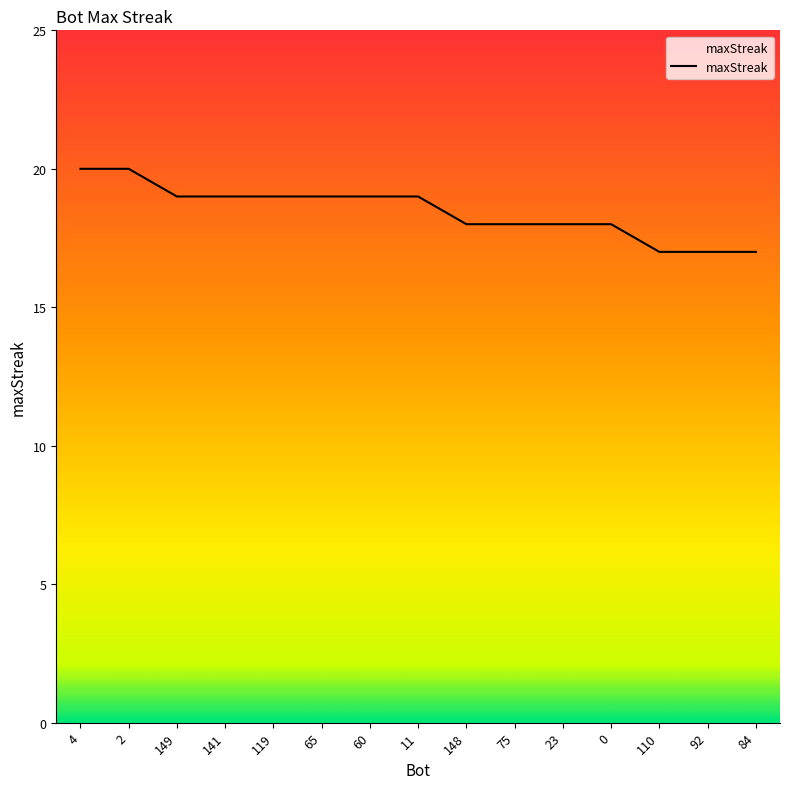

What is the minimum value shown in the chart?

17